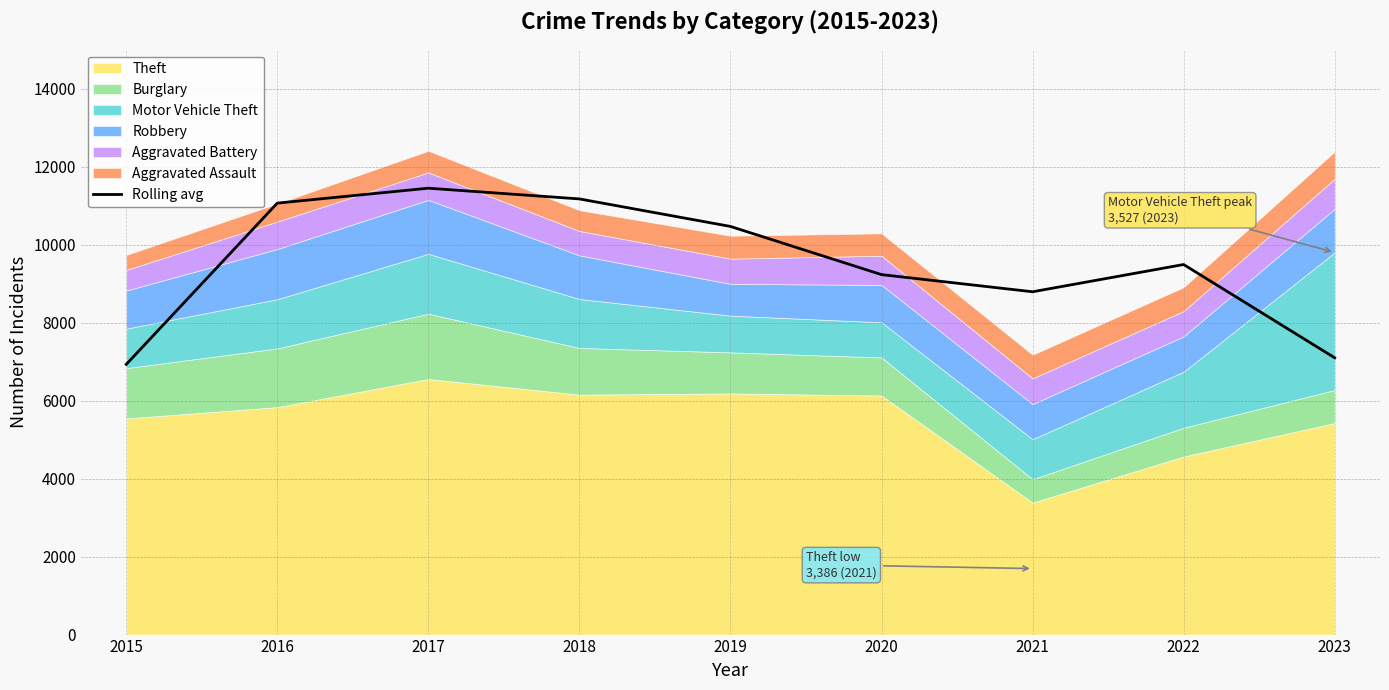

What is the maximum value shown in the chart?

11448.3